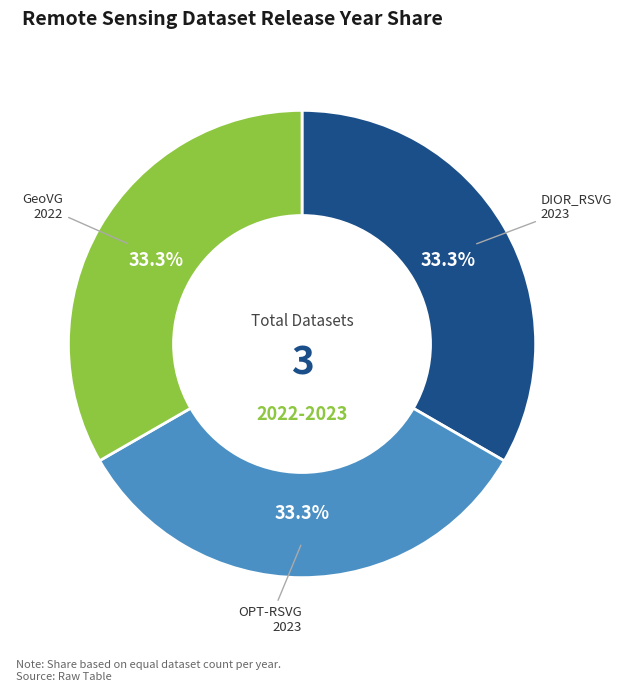

Do OPT-RSVG and DIOR_RSVG together represent more than half of the pie?

Yes